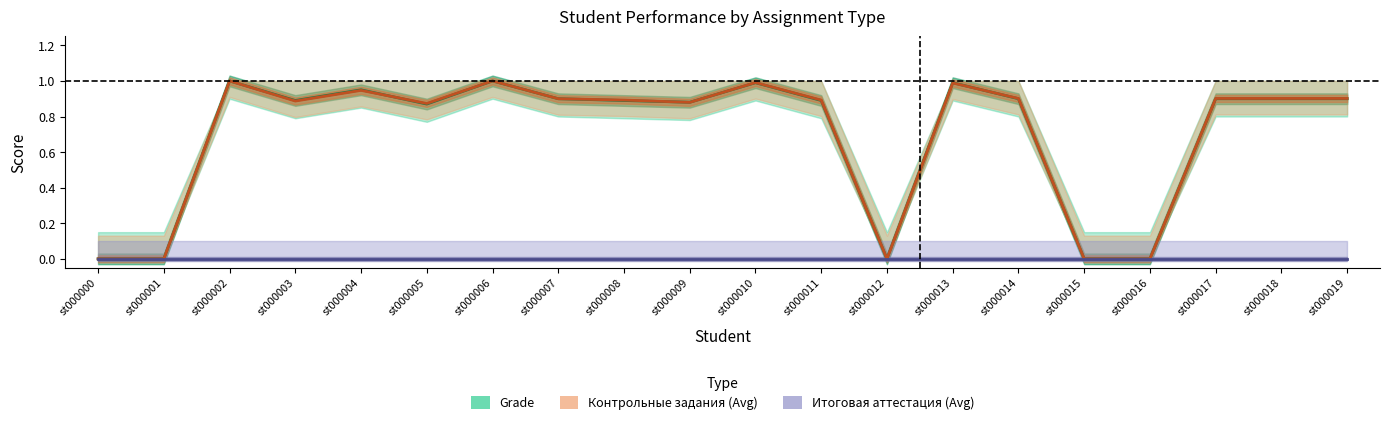

True or false: Итоговая аттестация (Avg) and Grade cross at least once.

False